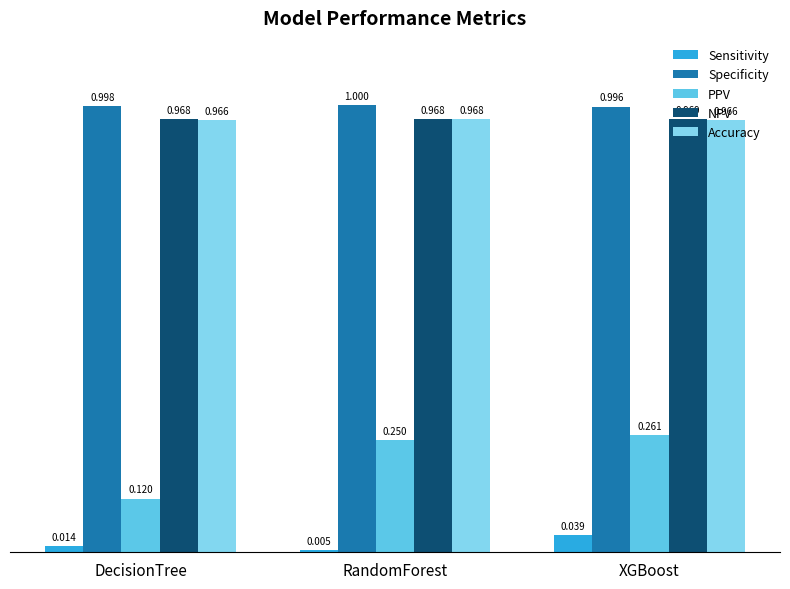

The value of NPV at DecisionTree is 1.0. True or false?

True